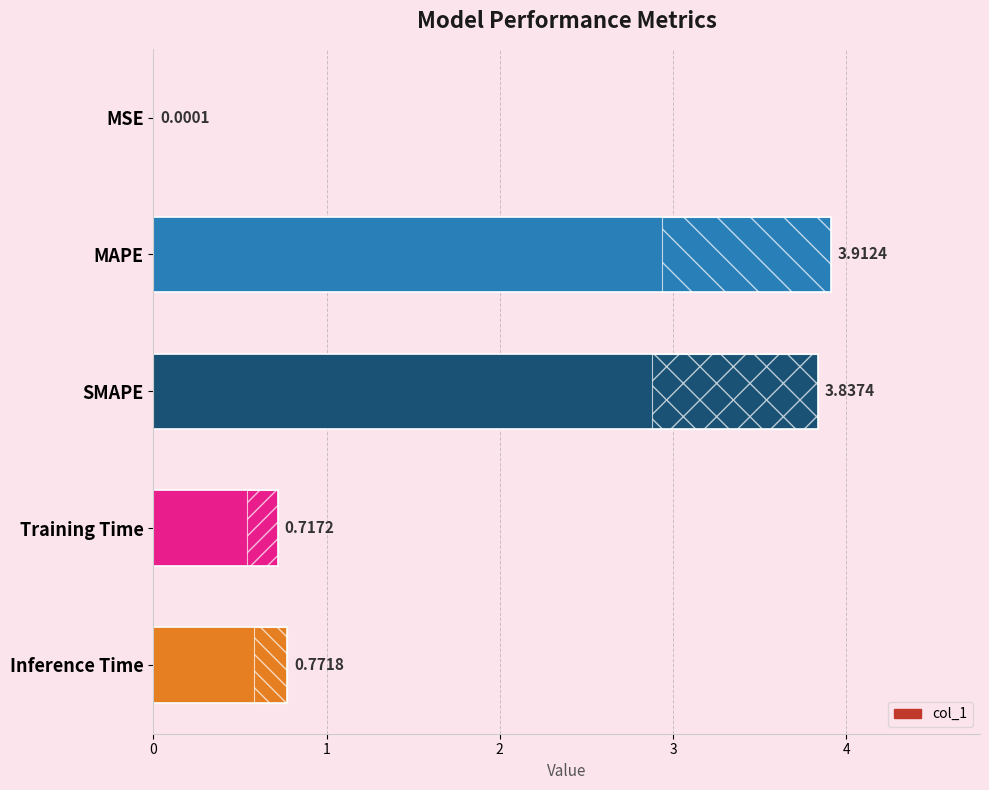

How many data points does each series have?

5